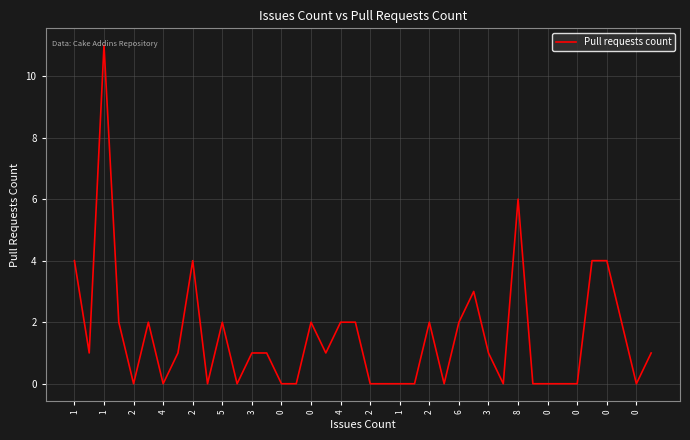

What is the difference between the maximum and minimum values?

11